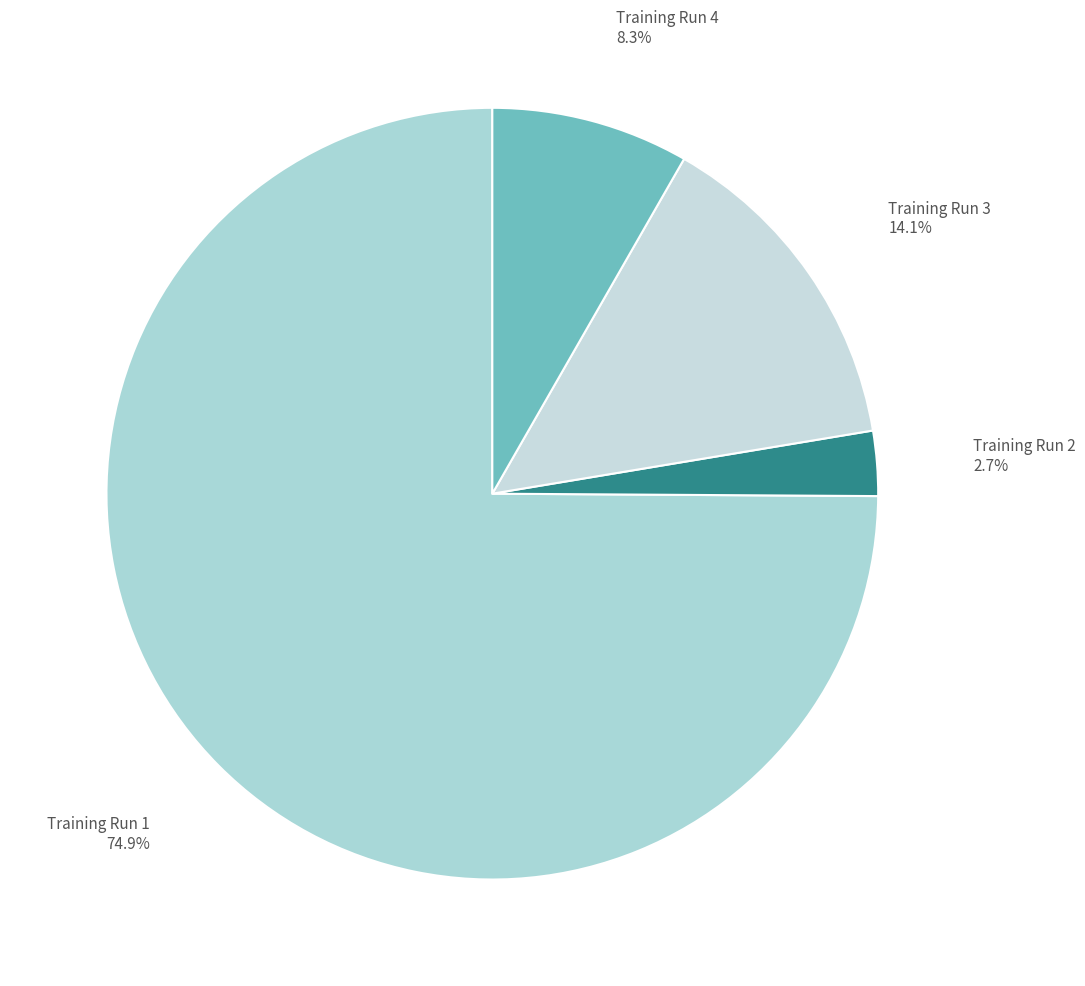

Which has a higher value, Training Run 4 8.3% or Training Run 1 74.9%?

Training Run 1 74.9%